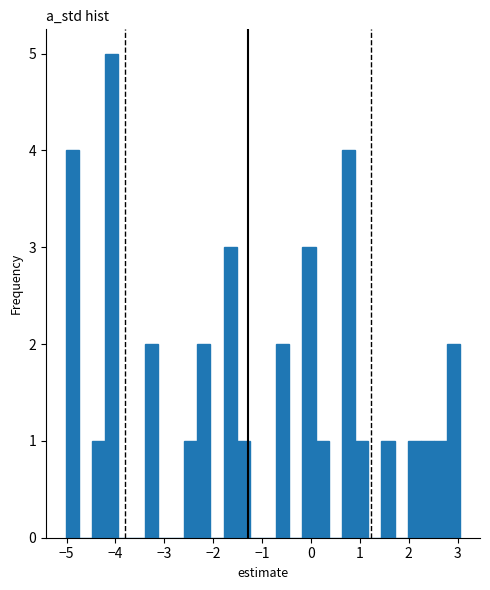

Read against the x-axis, roughly where is the centre of the tallest bar?

-4.1